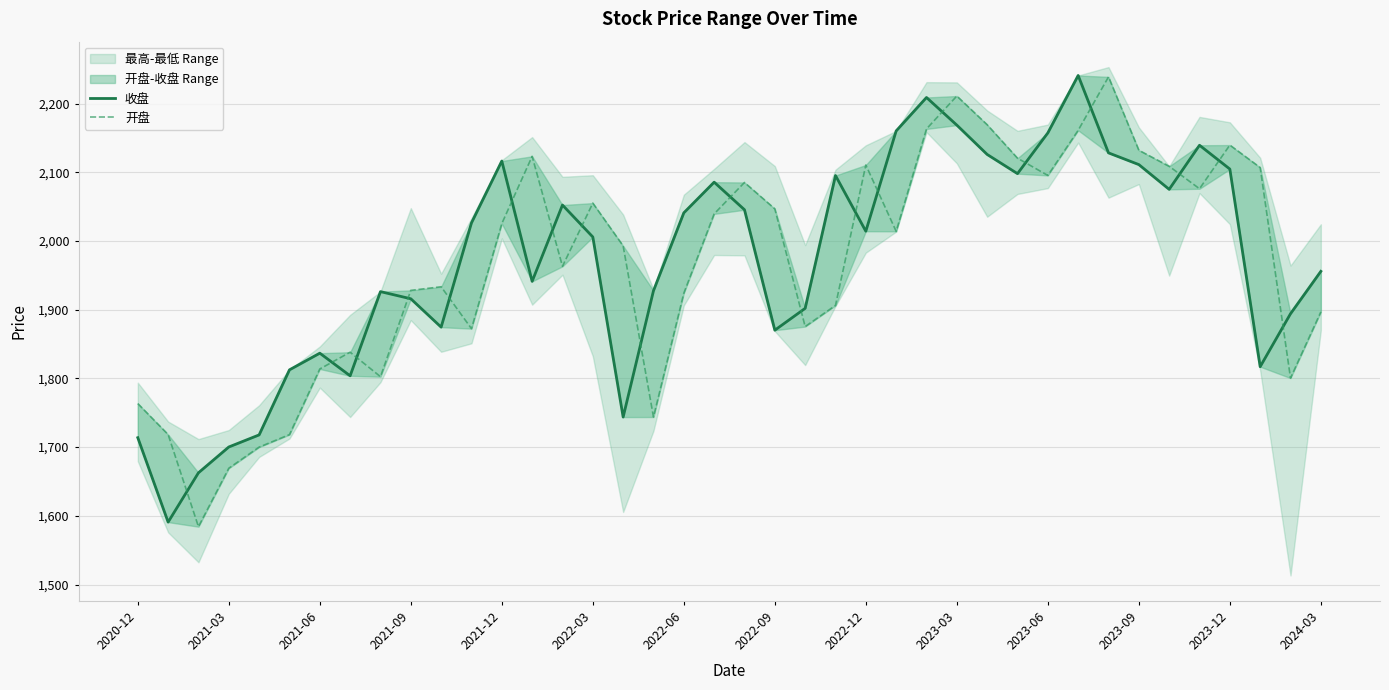

How many lines are shown in the chart?

2